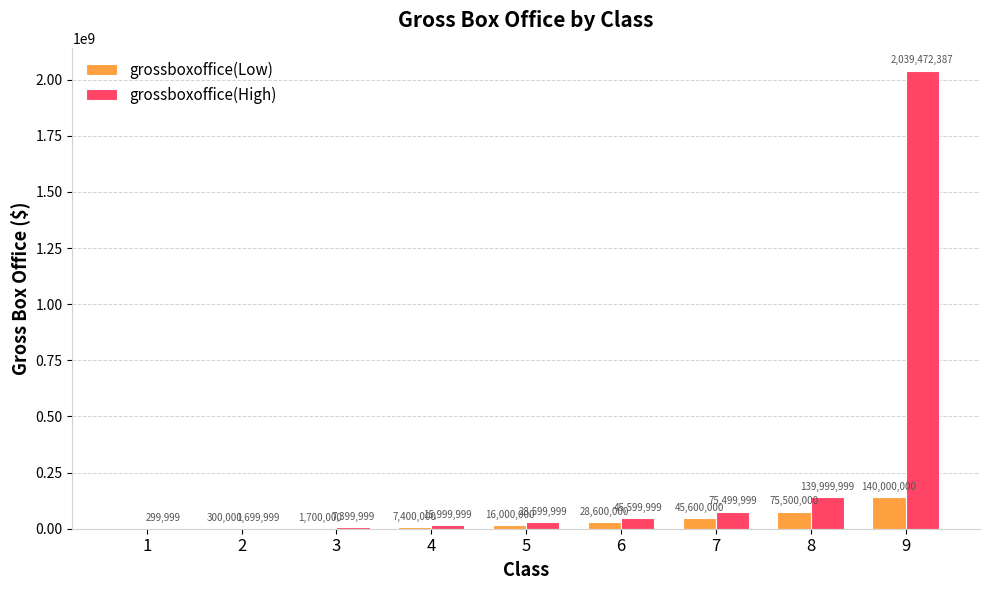

What is the sum of all grossboxoffice(Low) values?

315100000